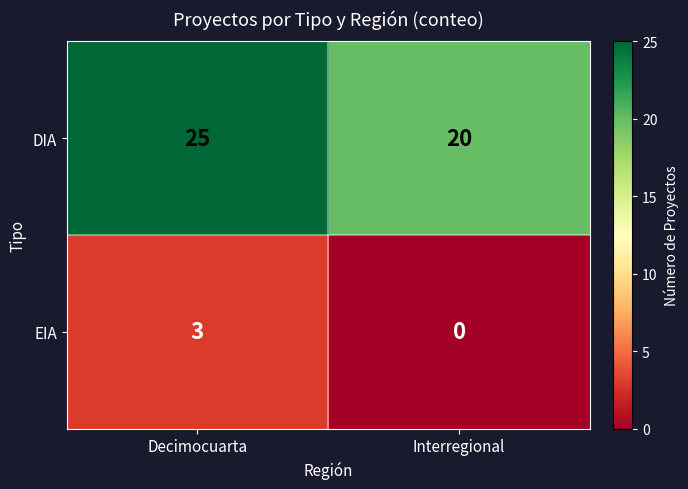

List the series in order of their overall mean, lowest first.

EIA, DIA